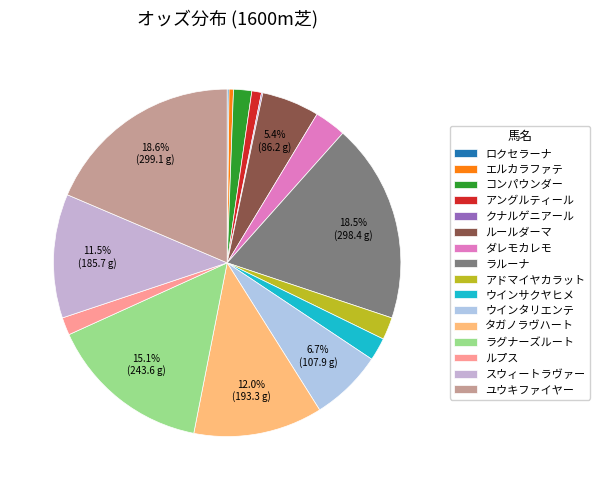

To the nearest percent, what portion does ラグナーズルート represent?

15%